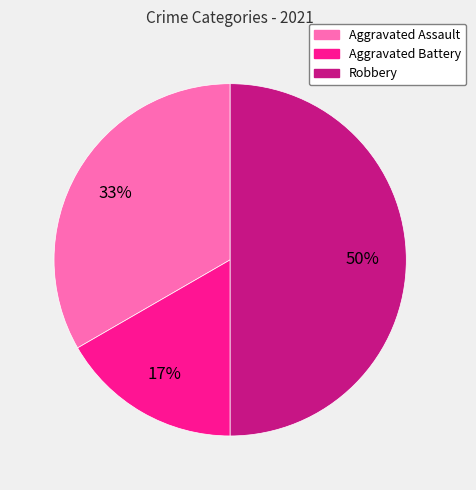

Does Aggravated Assault account for over 50% of the chart?

No